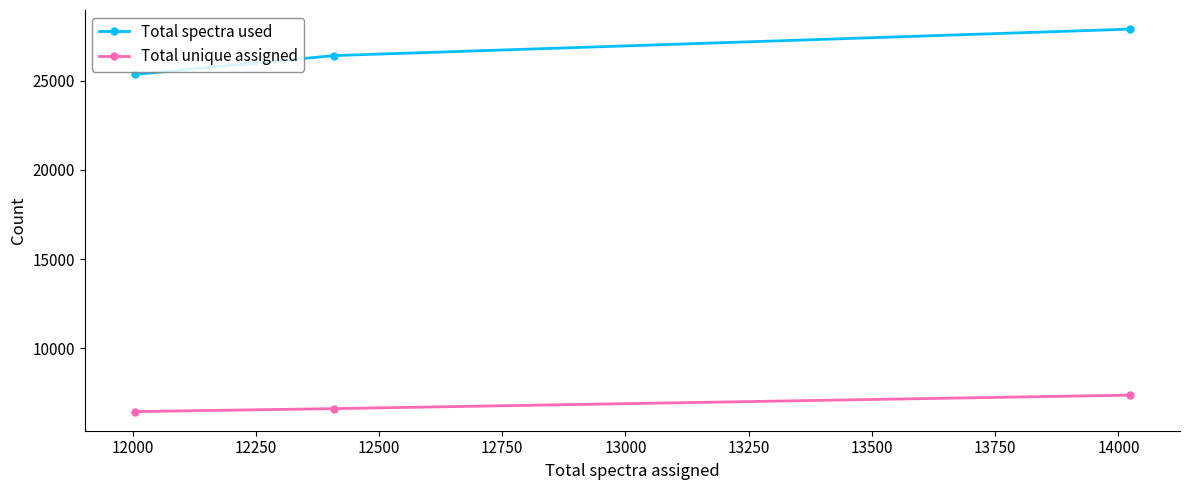

Rank the series by their average value, from lowest to highest.

Total unique assigned, Total spectra used